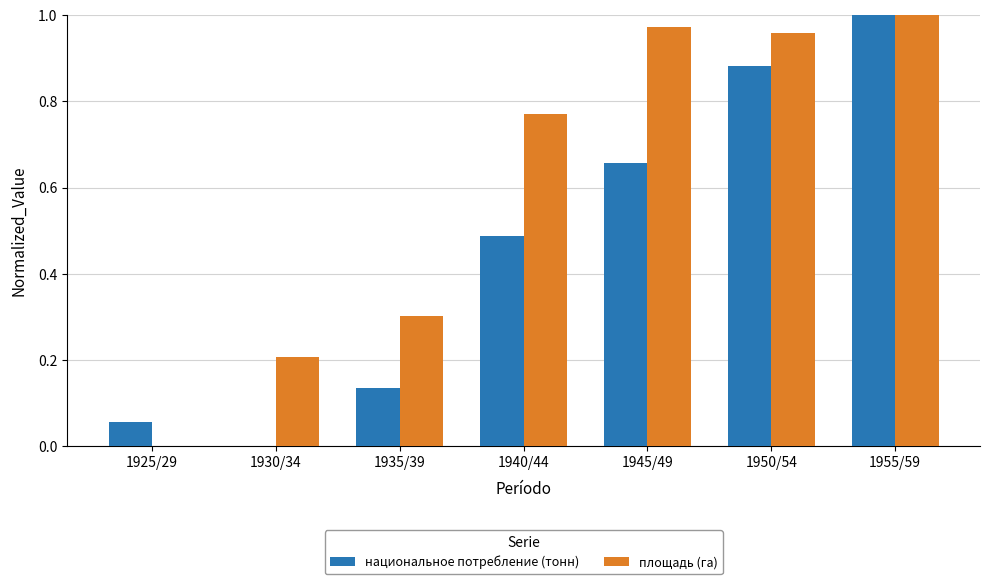

At which category is the sum across all series the highest?

1955/59